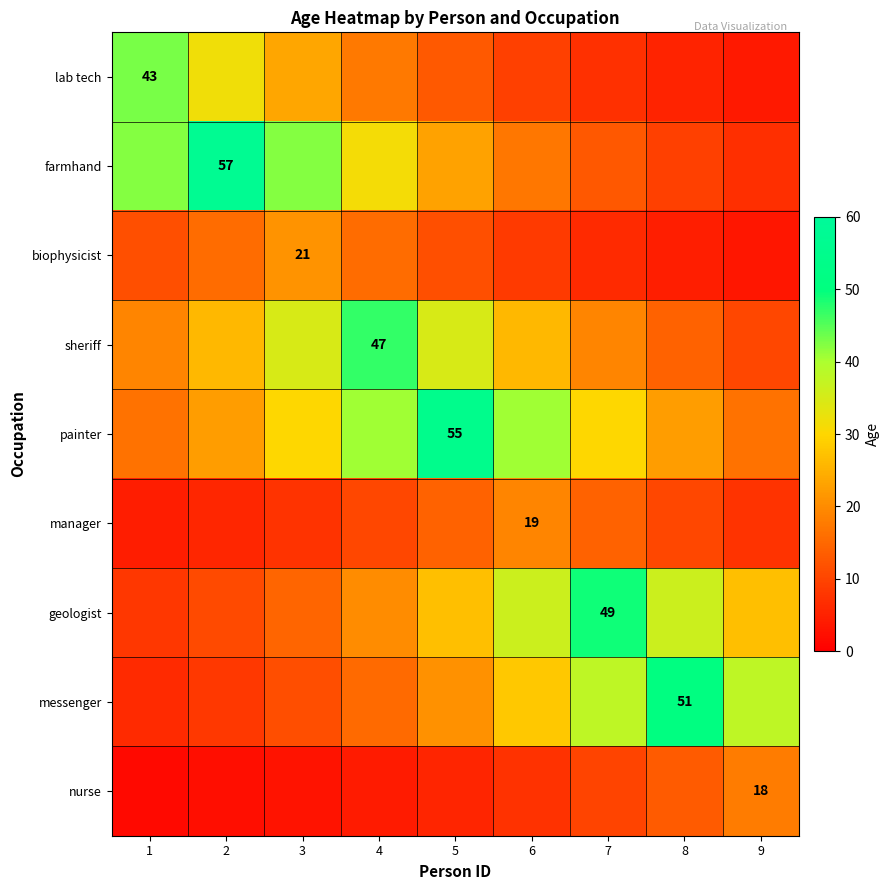

At which category is the sum across all series the highest?

5